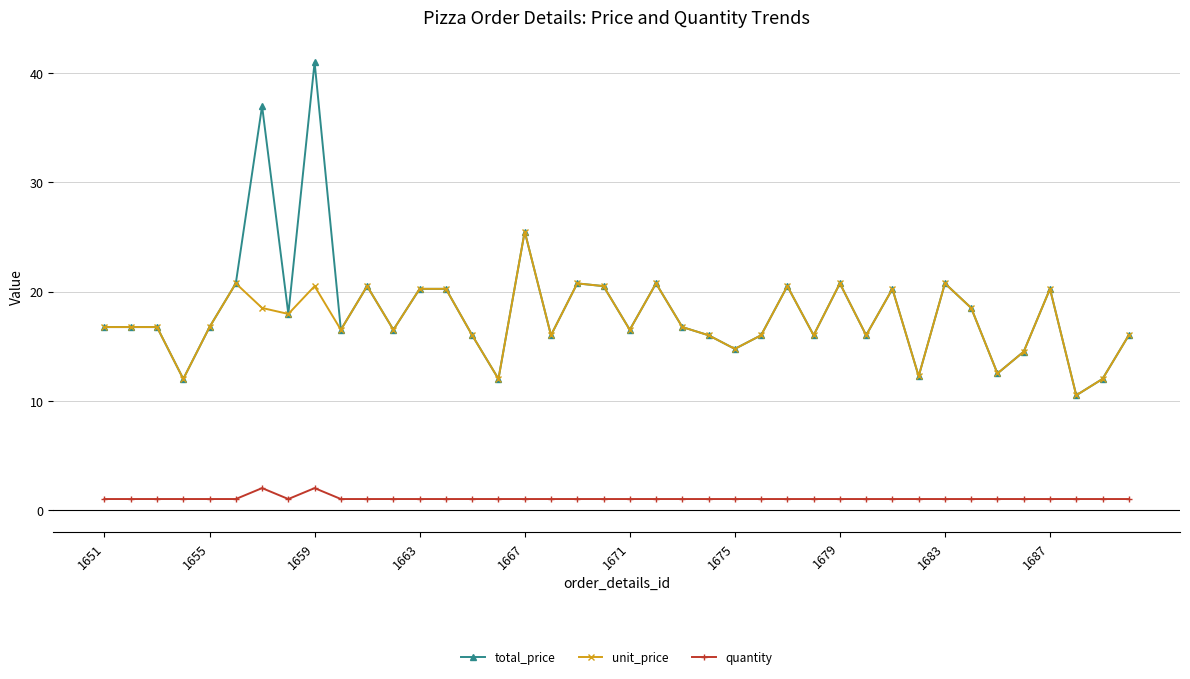

True or false: total_price and quantity cross at least once.

False